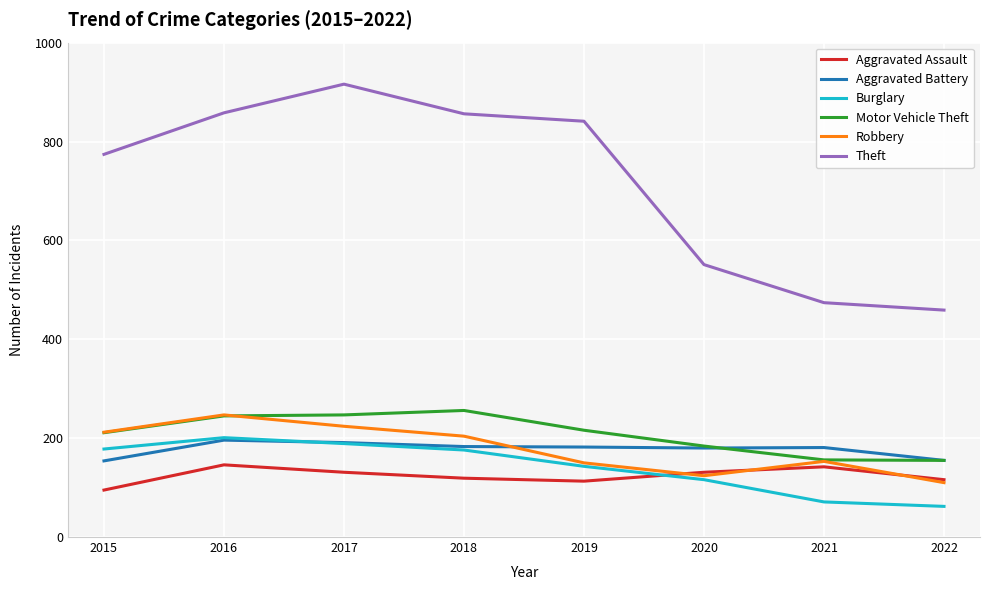

Does the chart have visible grid lines?

Yes